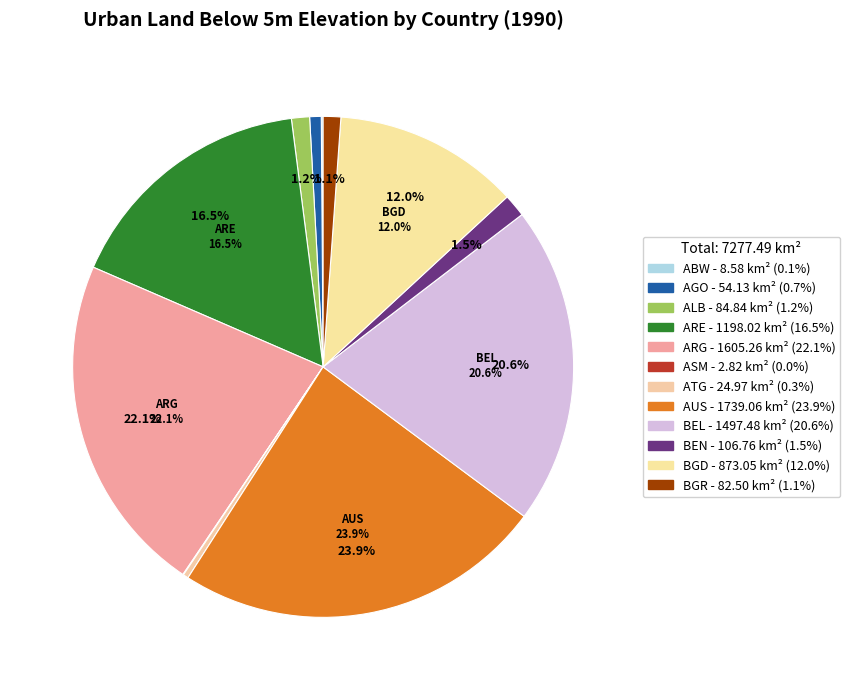

Approximately how many times larger is the value at atg compared to alb?

0.3